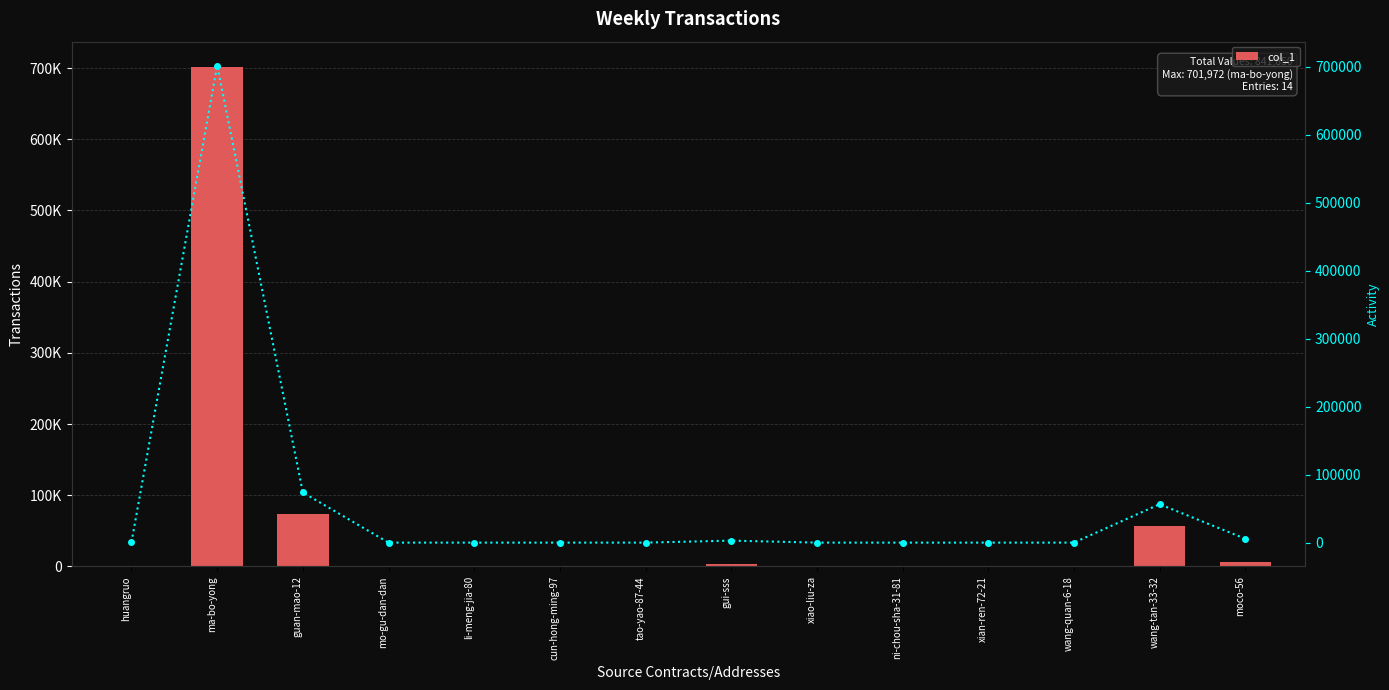

What is the average value of the col_1 series?

60132